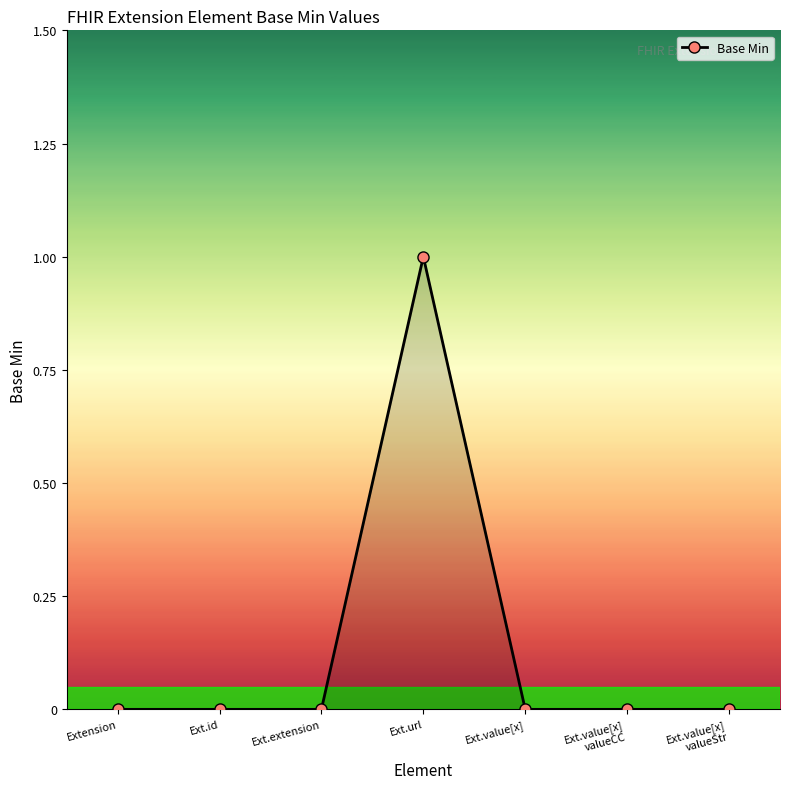

What is the difference between the maximum and second lowest values?

1